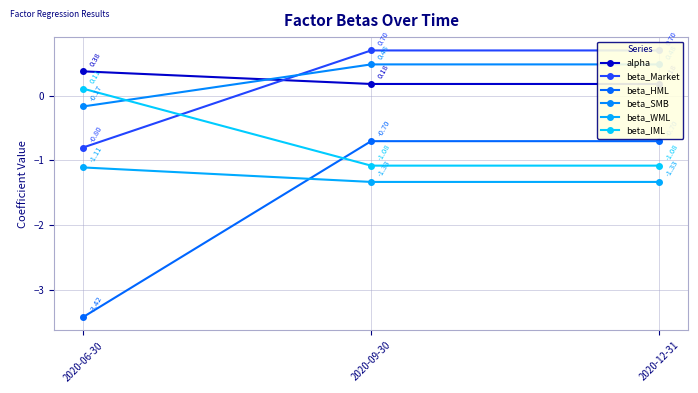

Which has a higher value, 2020-12-31 or 2020-06-30?

2020-06-30